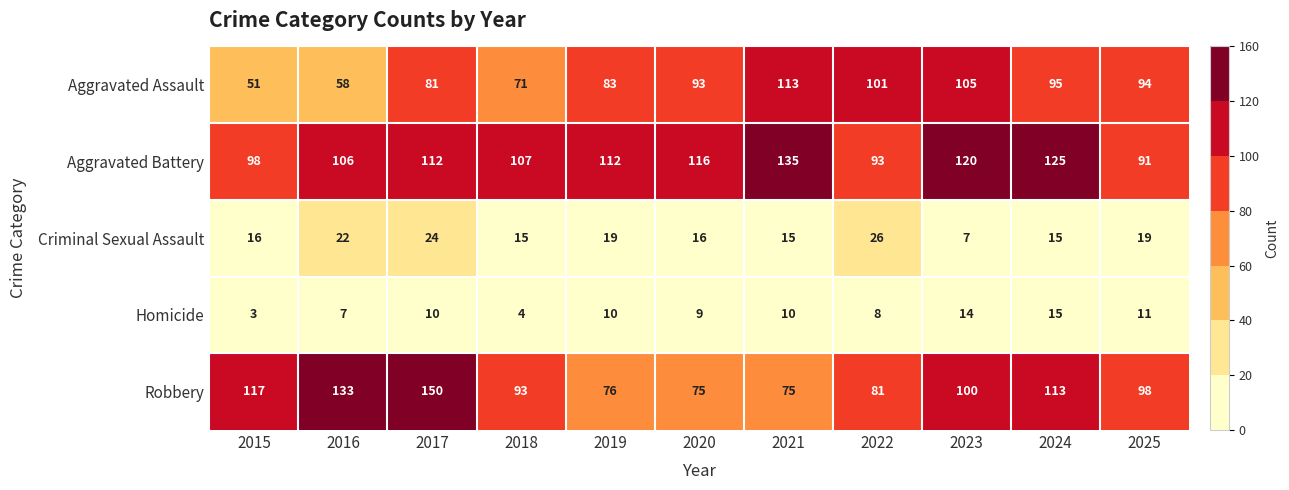

Which series has the widest spread of values?

Robbery